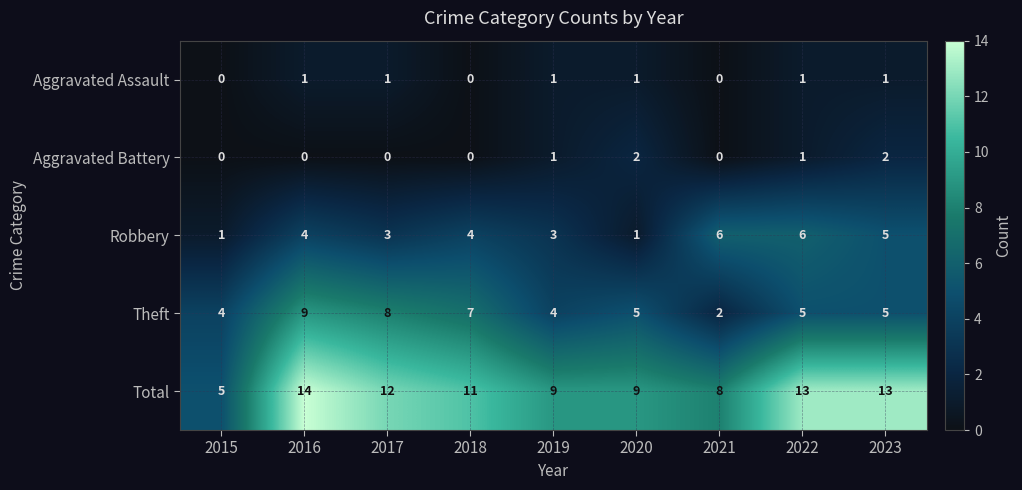

The Theft series shows 8 at 2017. True or false?

True